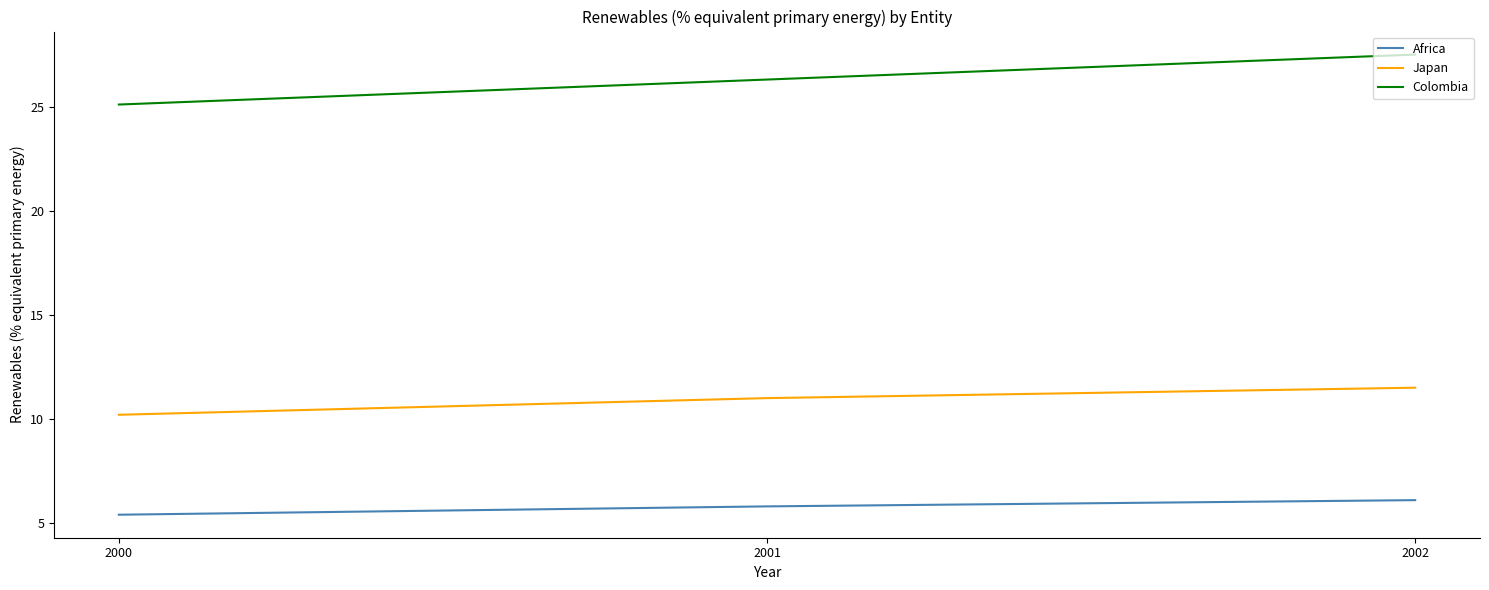

Does the chart have visible grid lines?

No